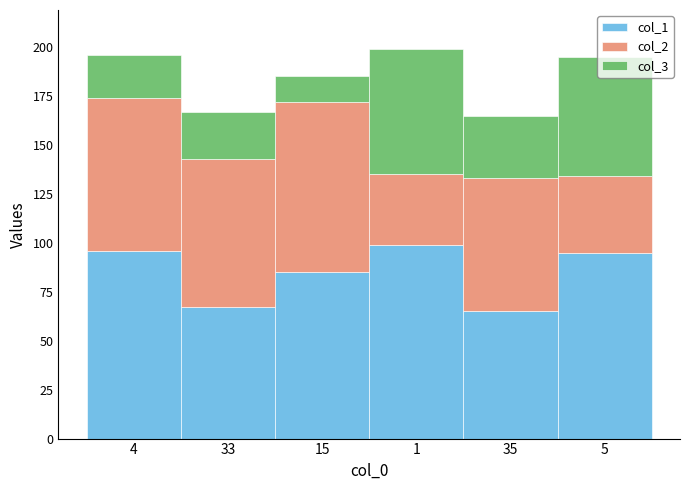

What is the maximum value for col_1?

99